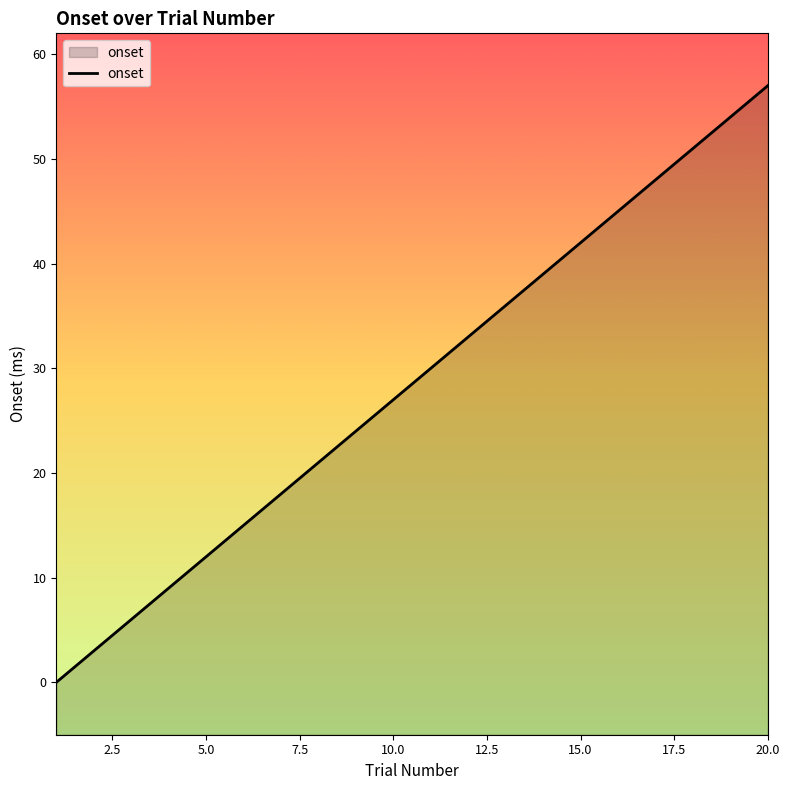

Reading left to right, list all the values displayed in this chart.

0	3	6	9	12	15	18	21	24	27	30	33	36	39	42	45	48	51	54	57